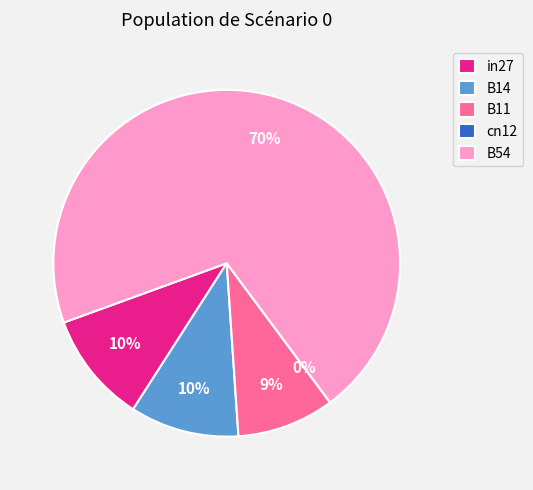

Does any single category account for the majority?

Yes